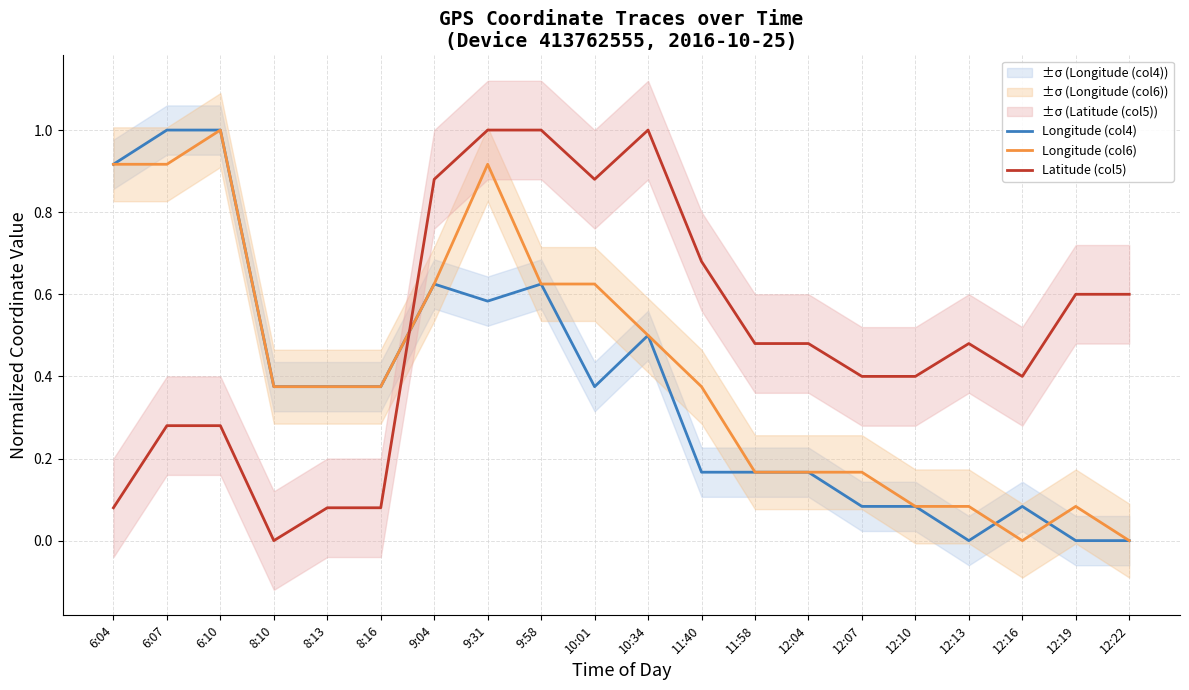

Between 9:58 and 11:58, which series saw the biggest shift?

Latitude (col5)